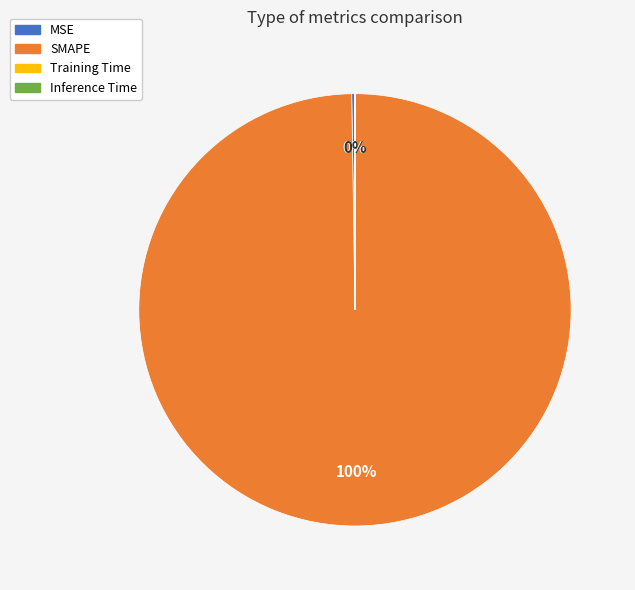

To the nearest percent, what is the average slice percentage?

25%